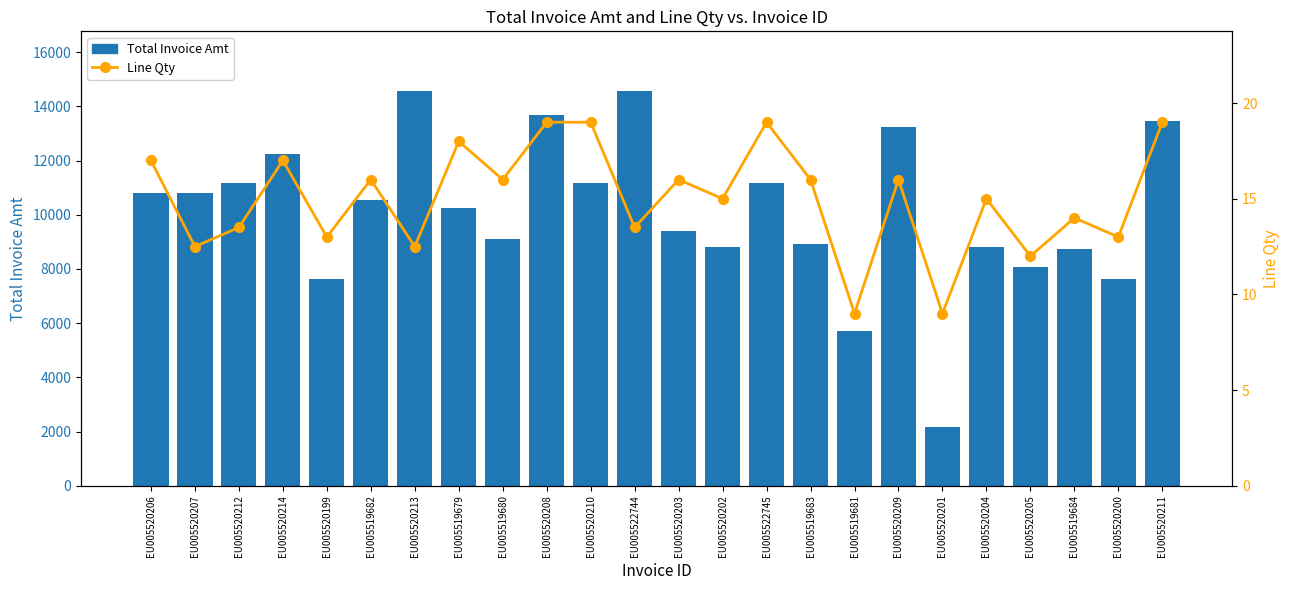

What is the total value across all series at EU005520202?

8835.0